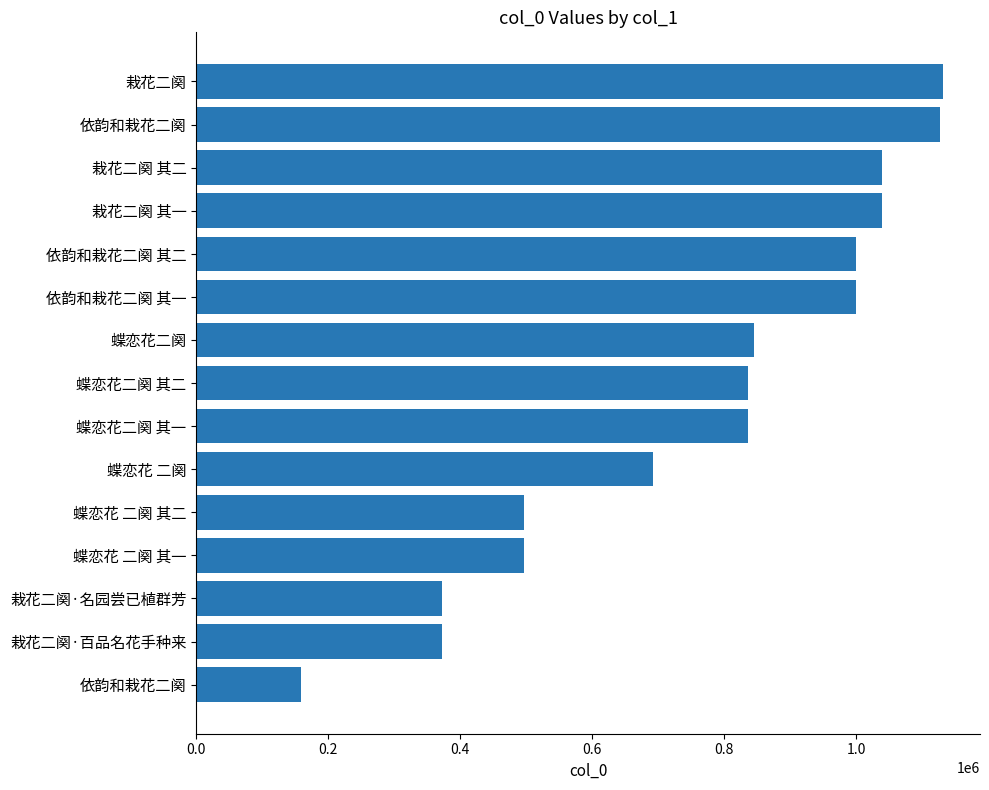

How many data points does each series have?

15